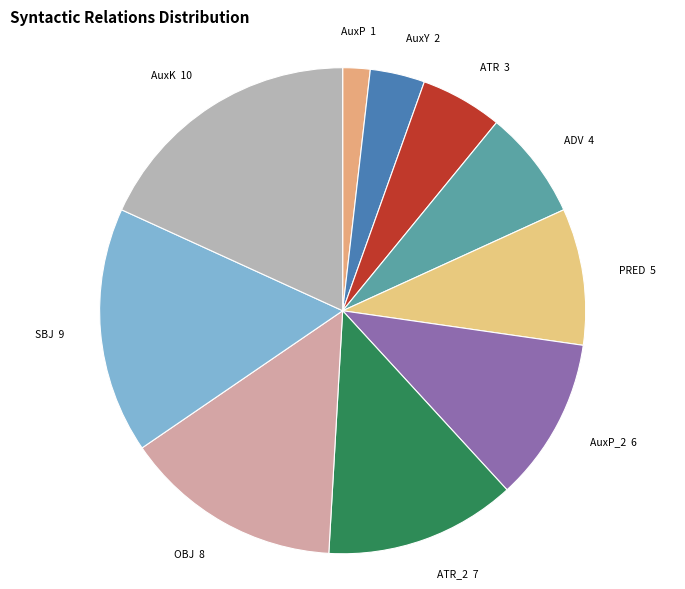

Count the number of slices in the pie.

10